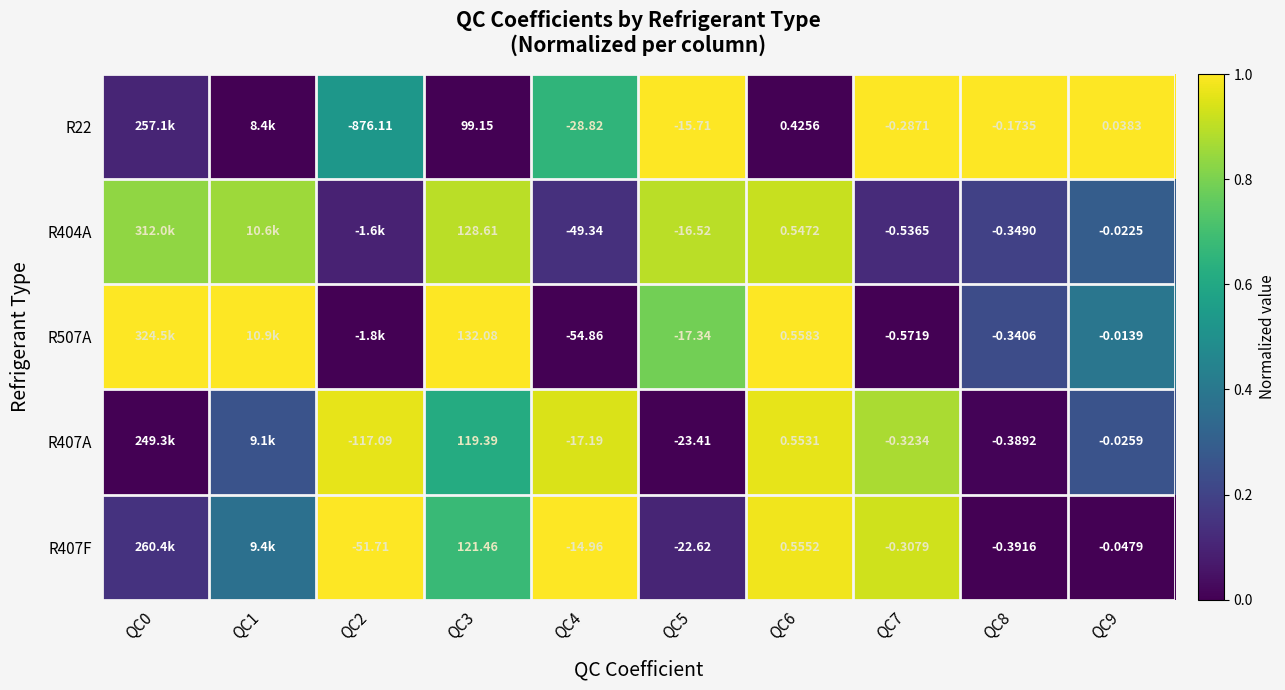

Is the value of R404A at QC5 greater than the value of R22 at QC2?

Yes